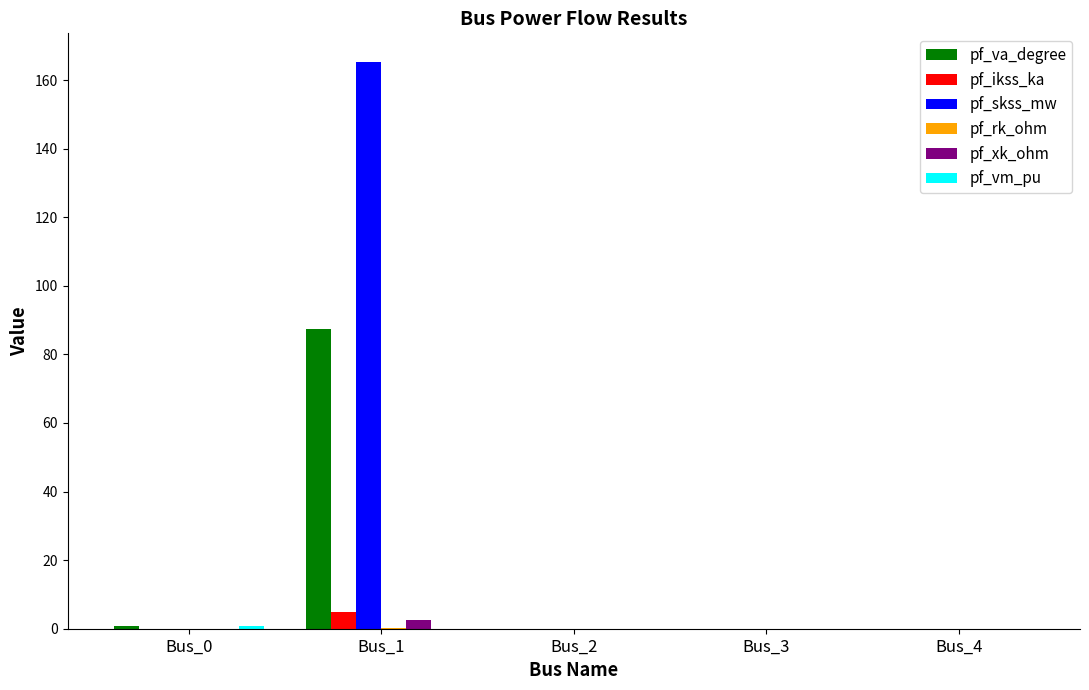

At which category is the sum across all series the highest?

Bus_1